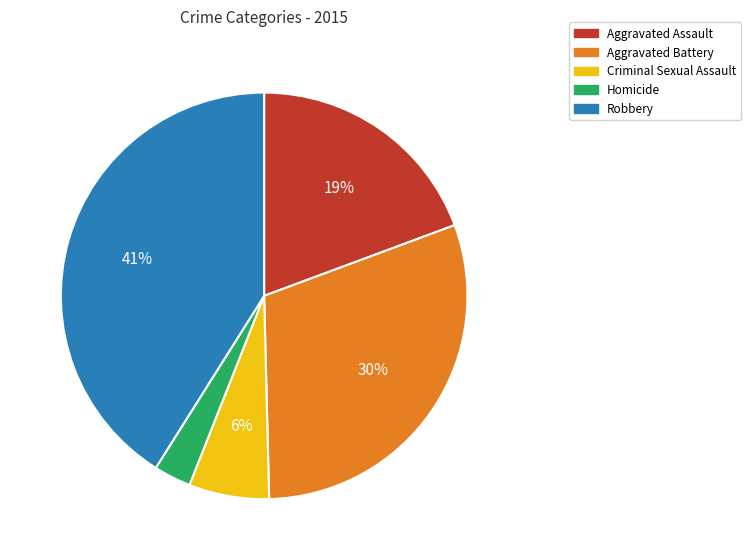

Do Homicide and Robbery together represent more than half of the pie?

No